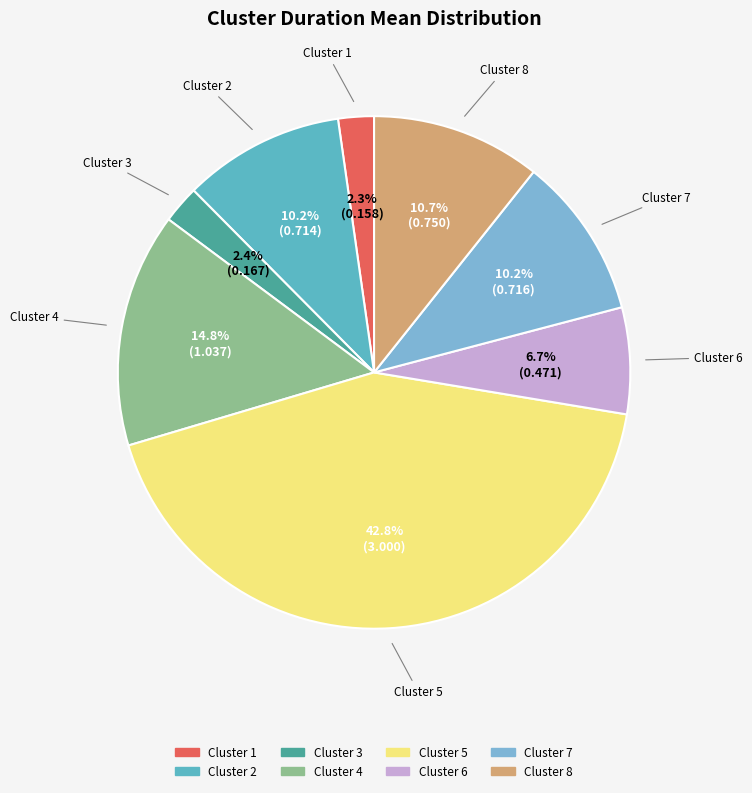

Do Cluster 3 and Cluster 8 together represent more than half of the pie?

No